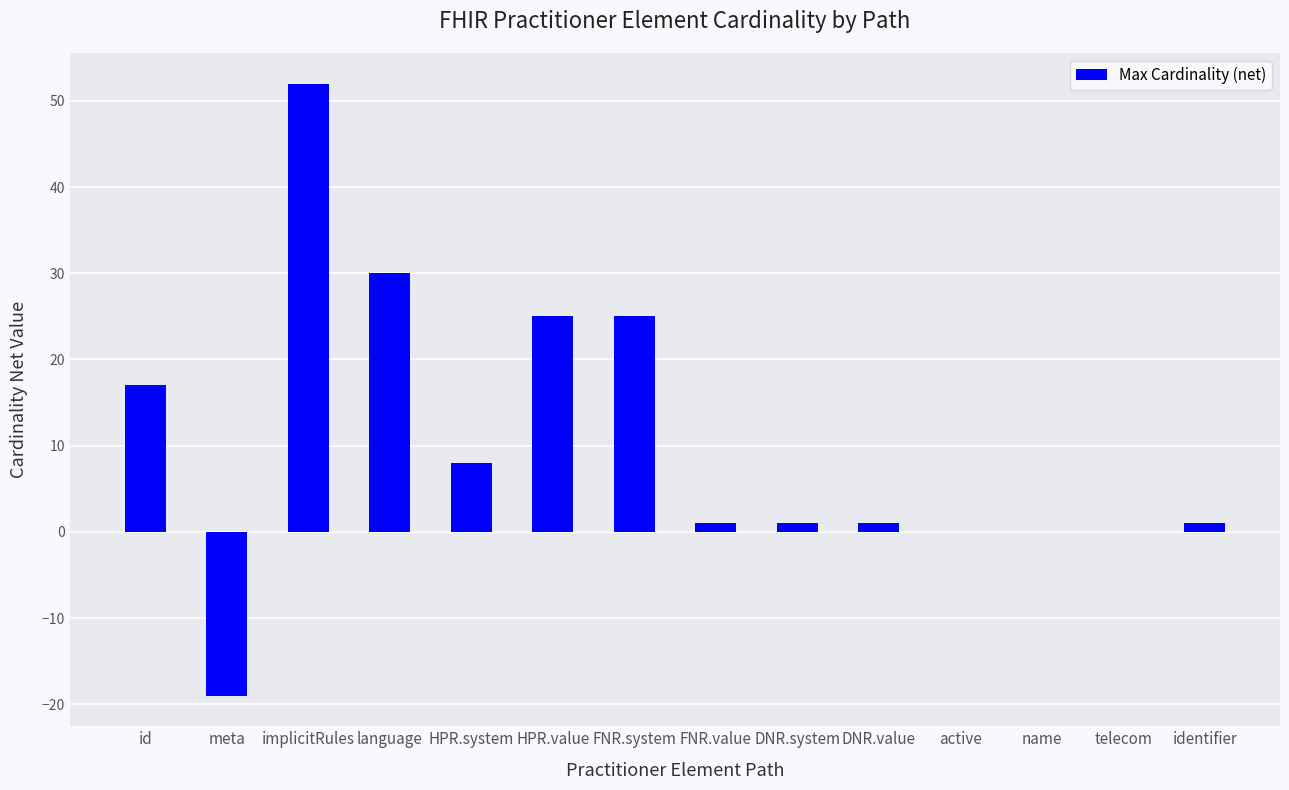

The chart shows a value of -19 at meta. True or false?

True